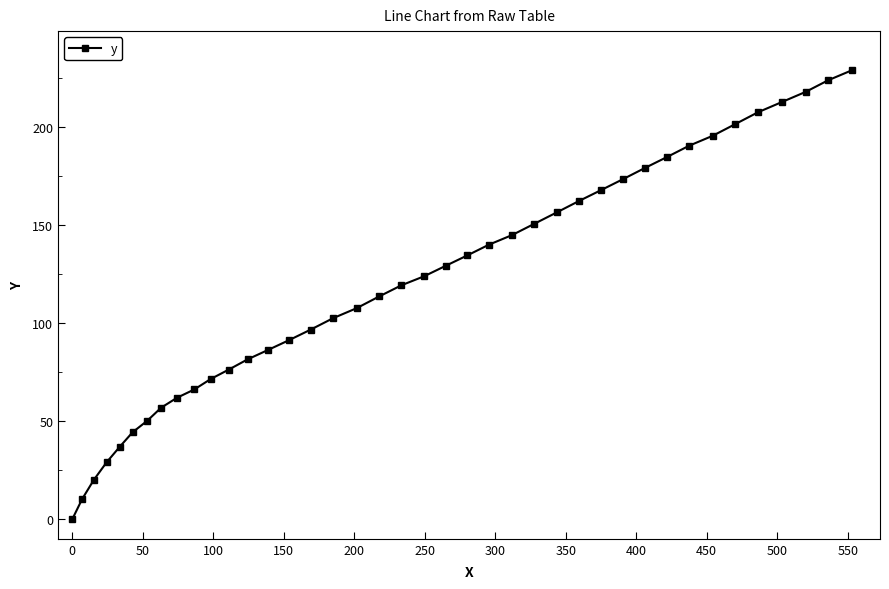

What is the maximum value shown in the chart?

229.1